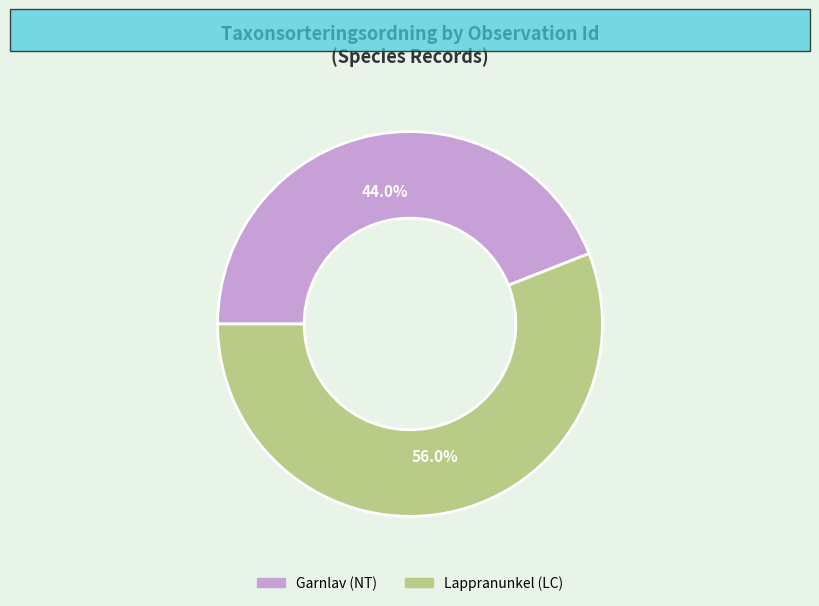

Combined, do Garnlav (NT) and Lappranunkel (LC) account for over 50%?

Yes